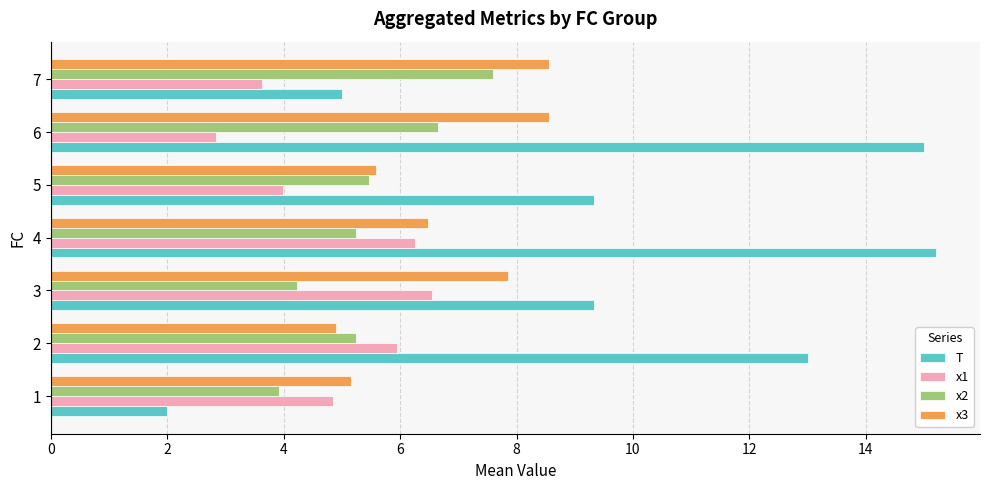

Is the value of T at 7 greater than the value of x1 at 7?

Yes